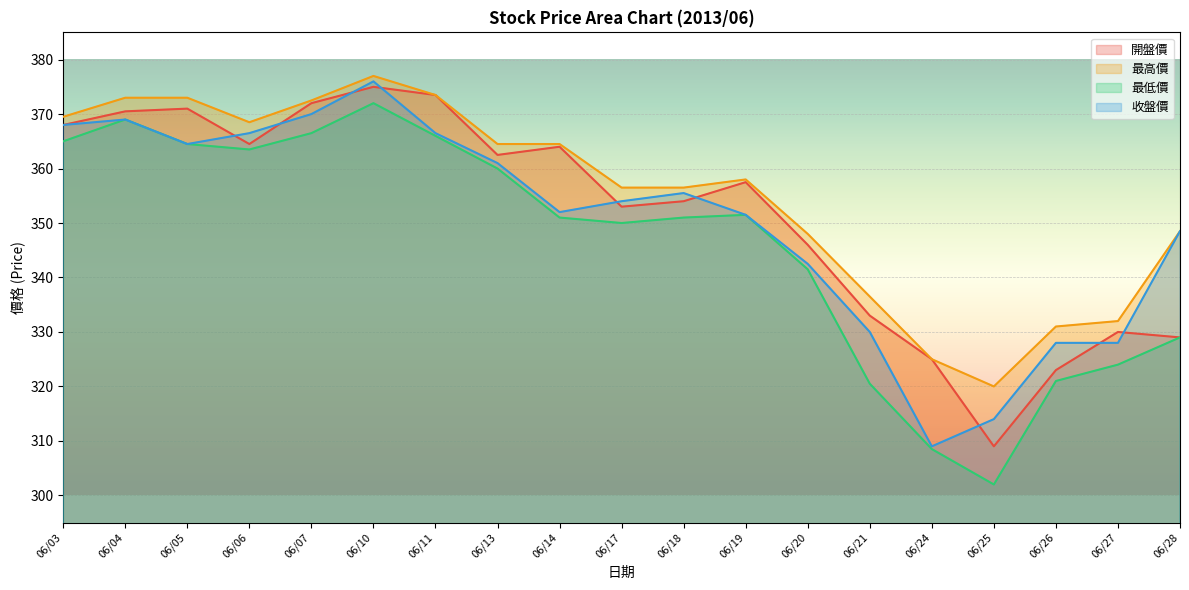

Is it true that 最低價 equals 363.5 at 06/06?

True